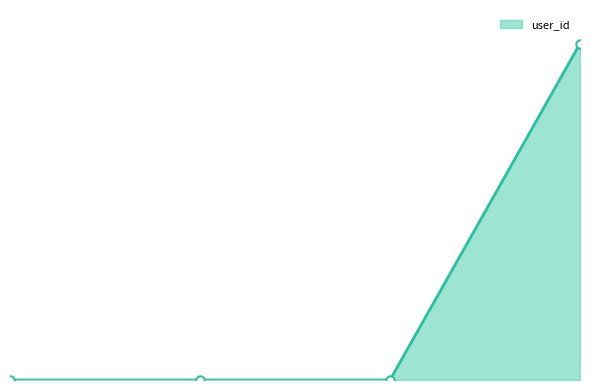

True or false: there are more than 0 points higher than both neighbors.

False